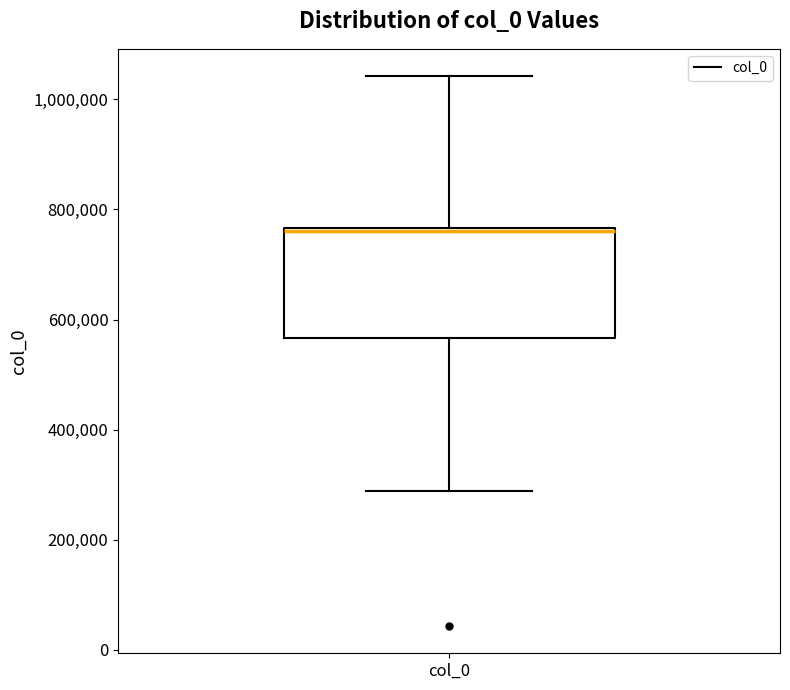

Transcribe this box plot: give where the median line is, the range the box spans, and where the two whiskers end, as read against the y-axis. The values are not printed on the chart, so give them approximately, as read against the axis.

median 760000, box 560000 to 760000, whiskers 280000 to 1040000